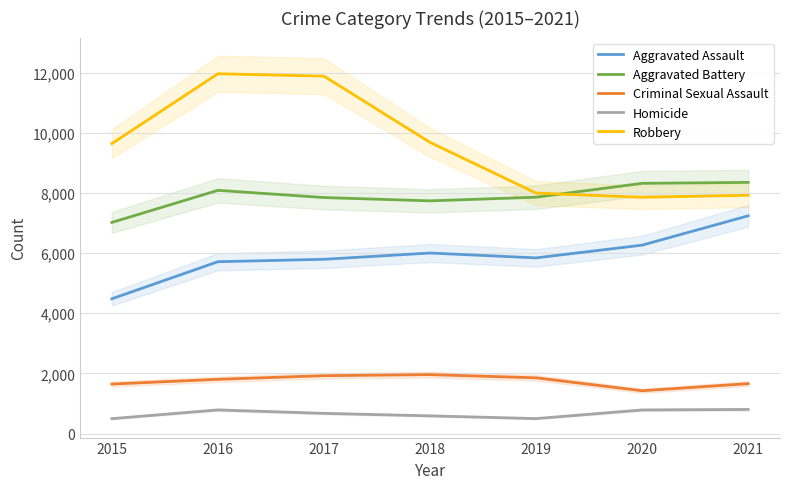

Where does the Homicide series first go above 672?

2016